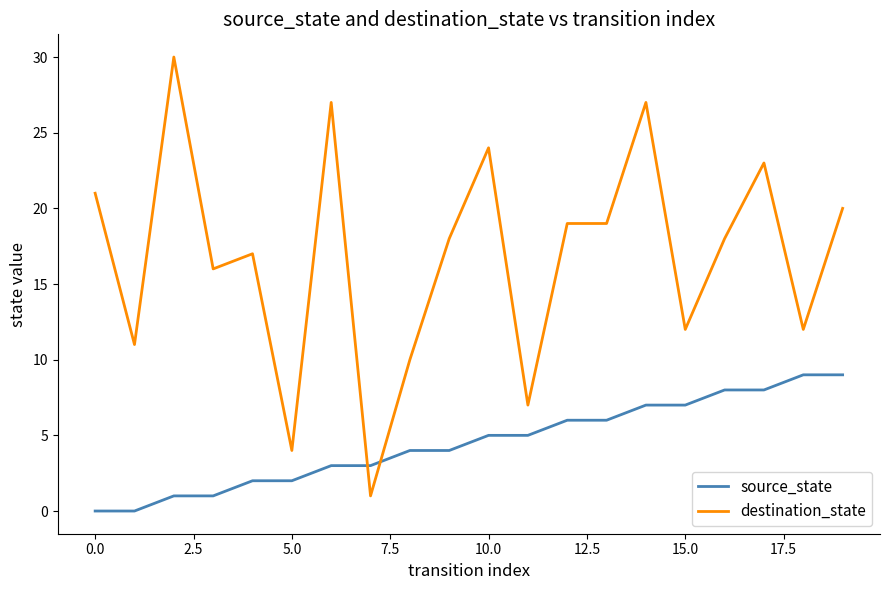

List the series in order of their overall mean, lowest first.

source_state, destination_state